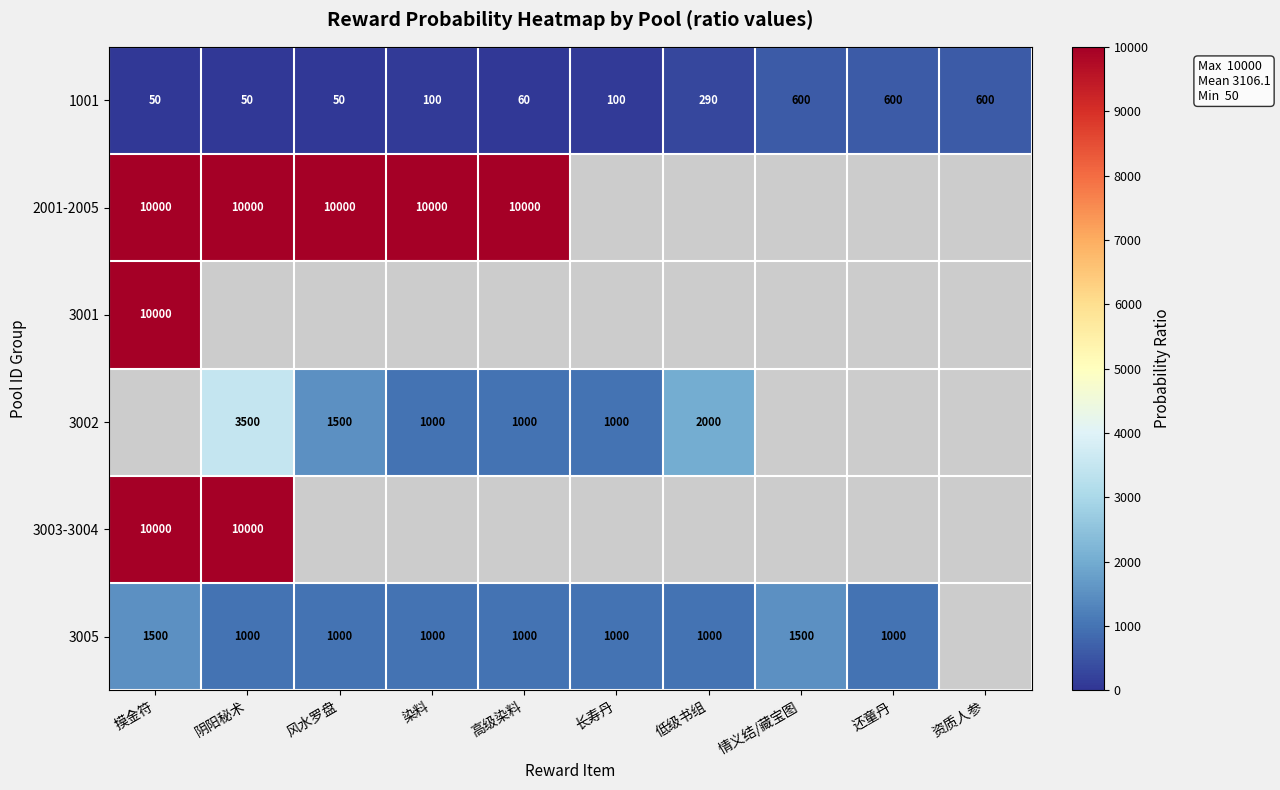

At how many categories does at least one series exceed 9623?

5